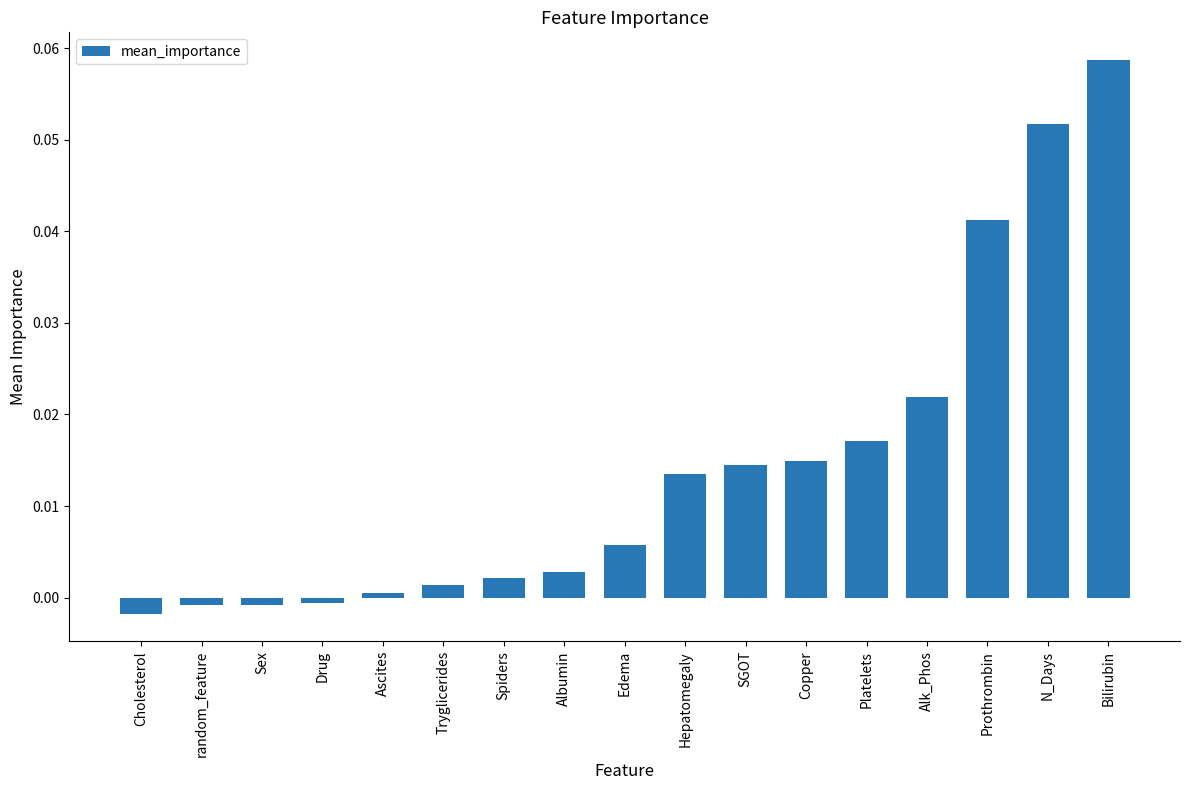

Is it true that the value at Alk_Phos is 0.0?

True